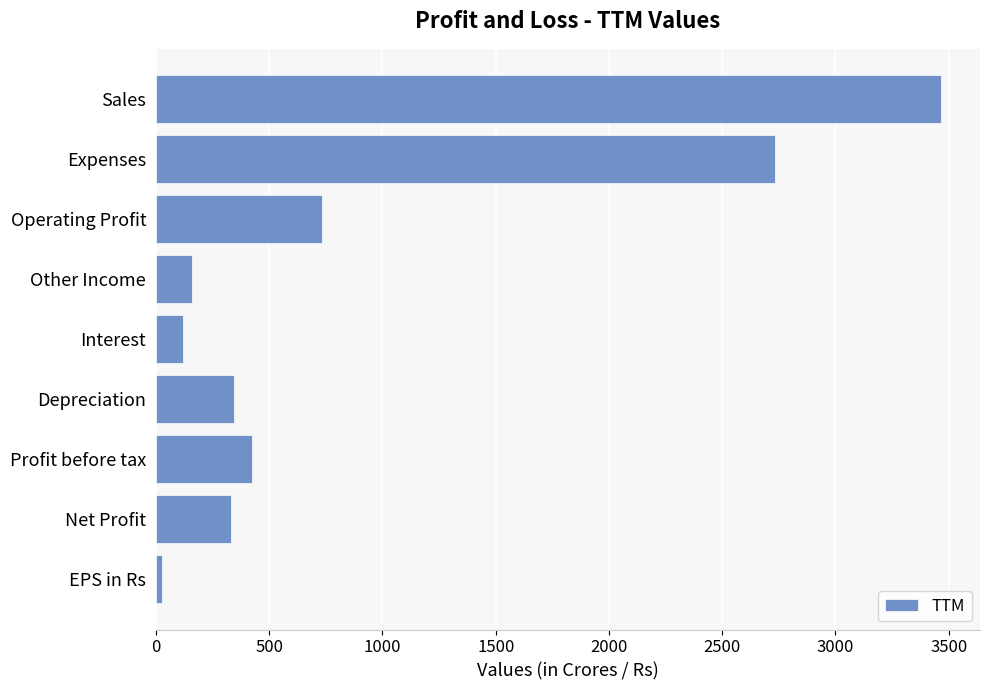

What is the change in value from Sales to Depreciation?

-3120.0